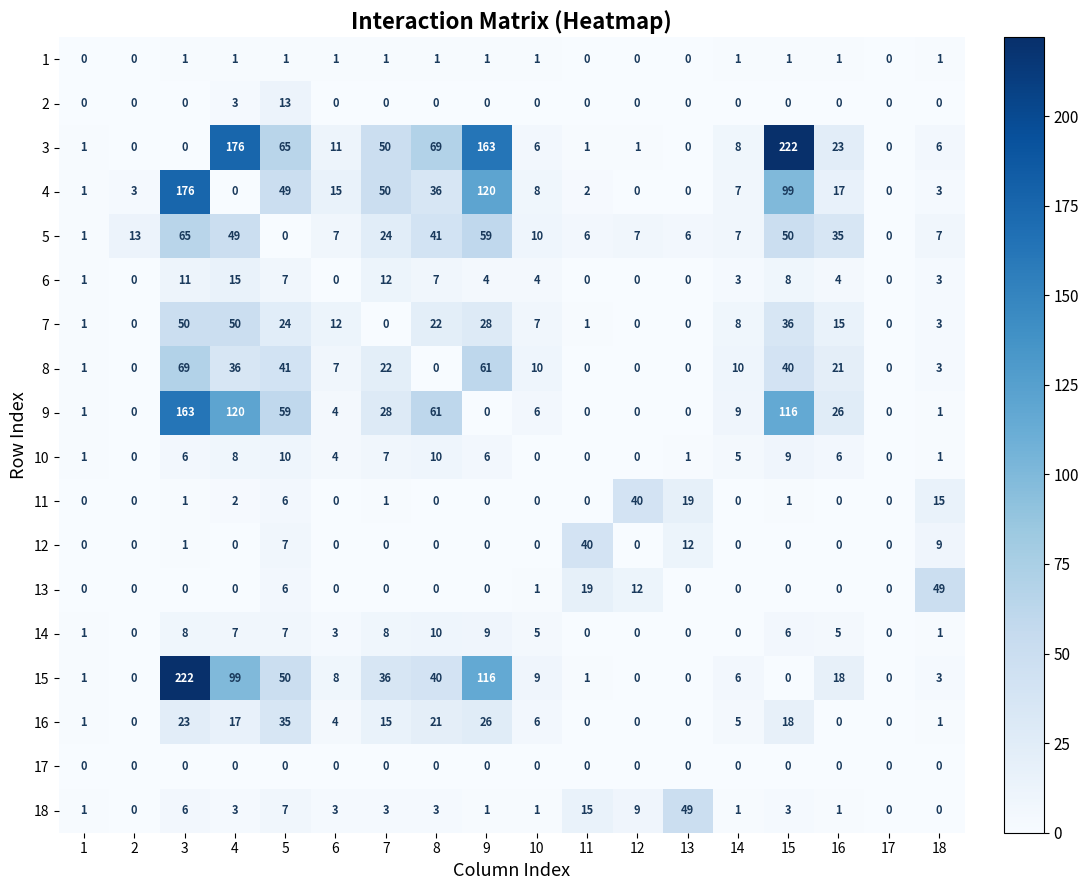

Between 14 and 16, which series saw the biggest shift?

5